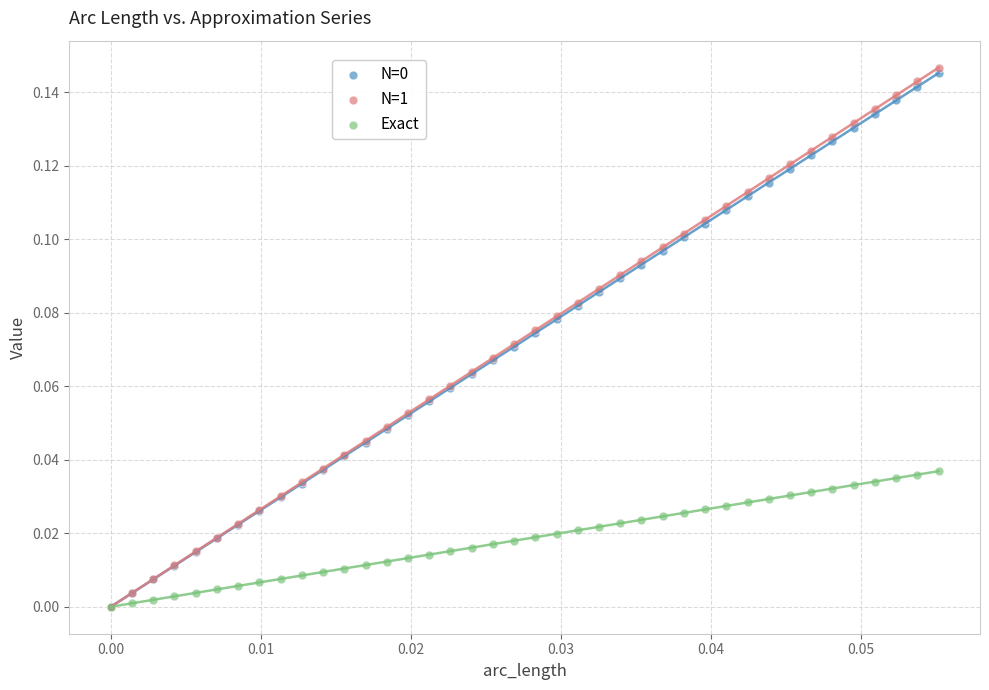

Which series contains the highest Y value?

N=1